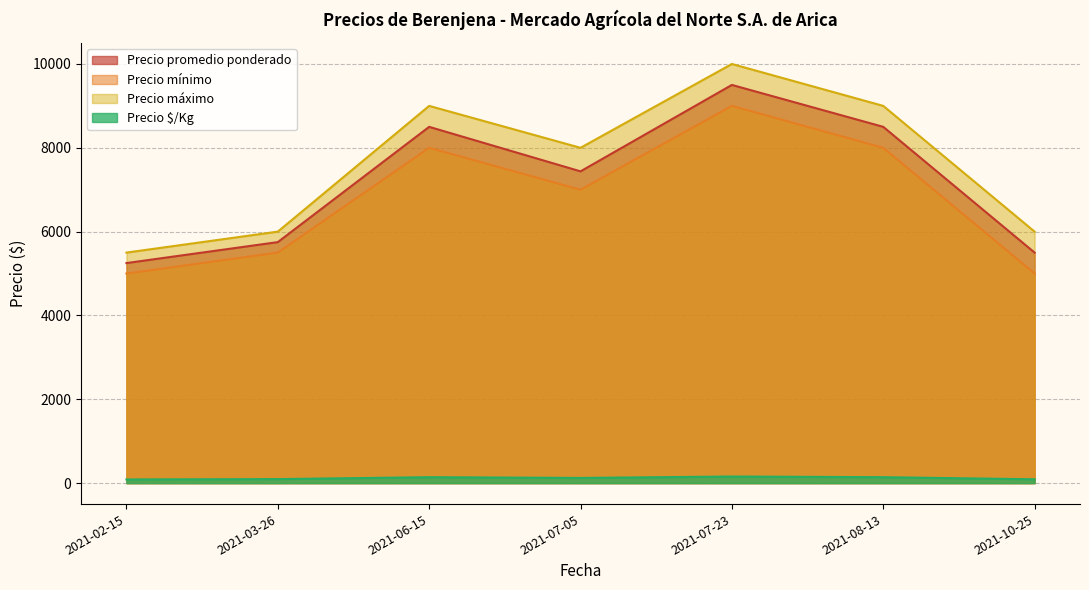

What is the smallest value displayed?

88